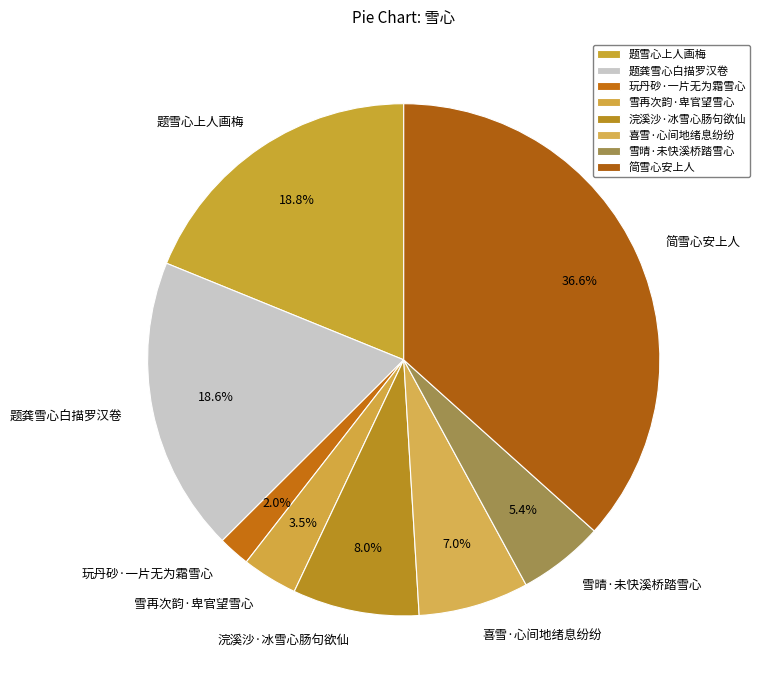

Approximately how many times larger is the value at 喜雪·心间地绪息纷纷 compared to 玩丹砂·一片无为霜雪心?

3.5